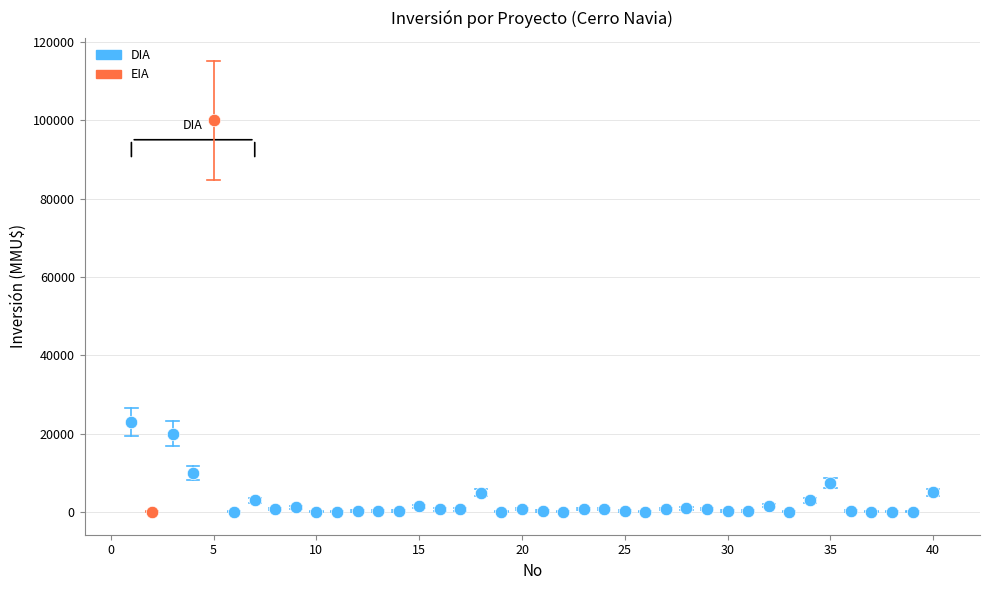

What are all the series names shown in the legend?

DIA, EIA